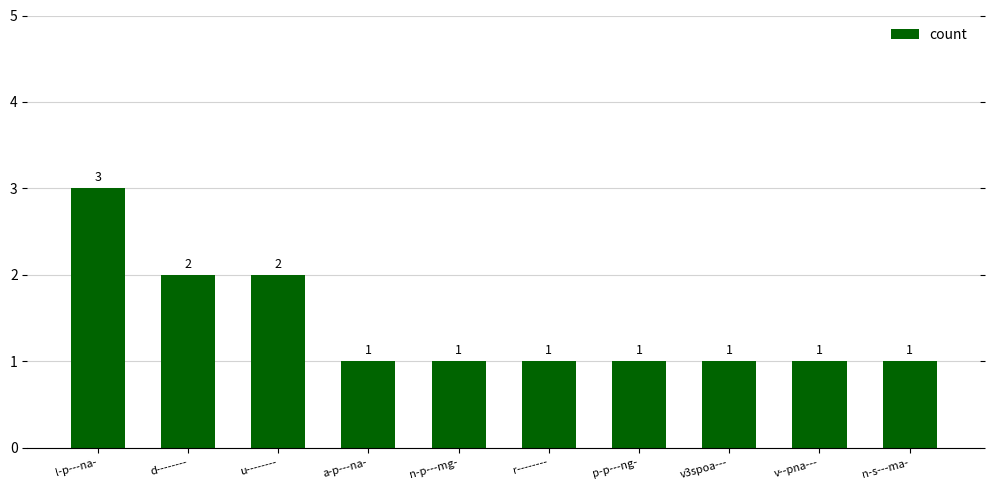

How many bars are there in total?

10